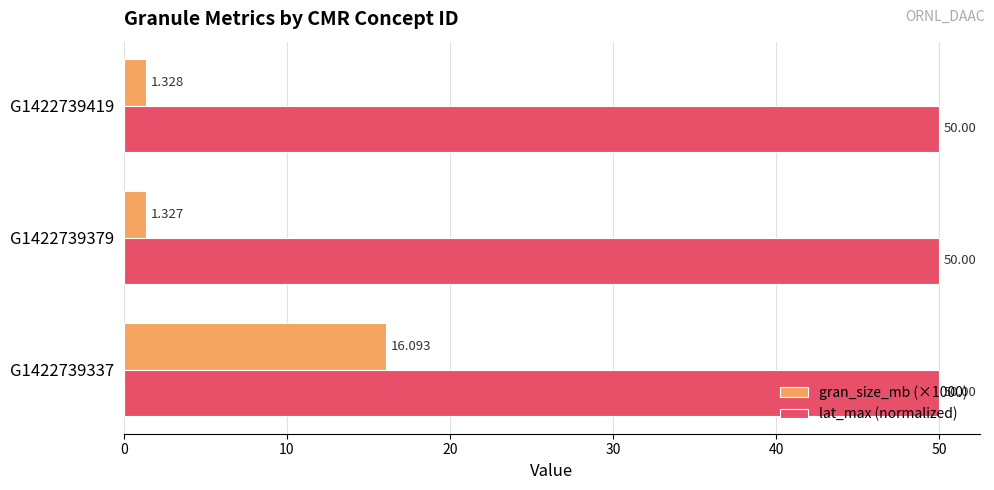

Which series has the largest total across all categories?

lat_max (normalized)